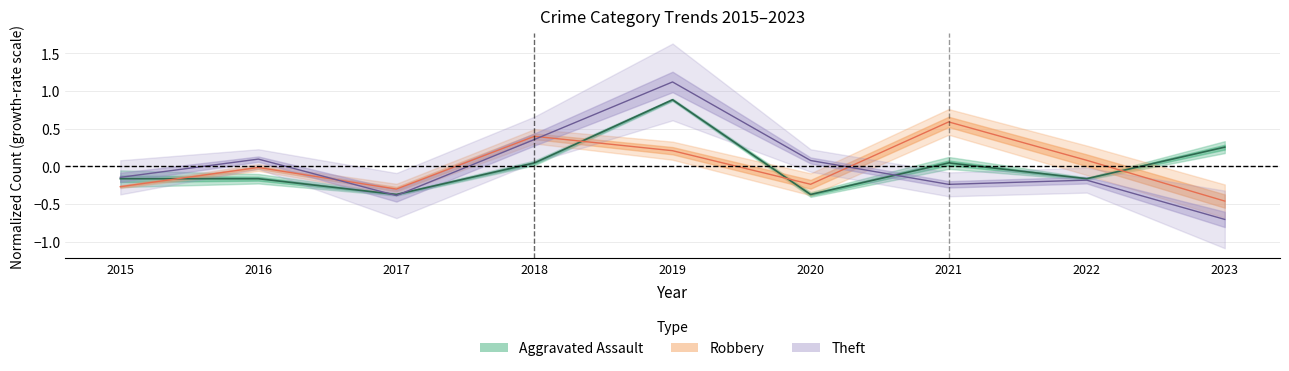

What is the value of the Robbery point at the 3rd from the left?

-0.3